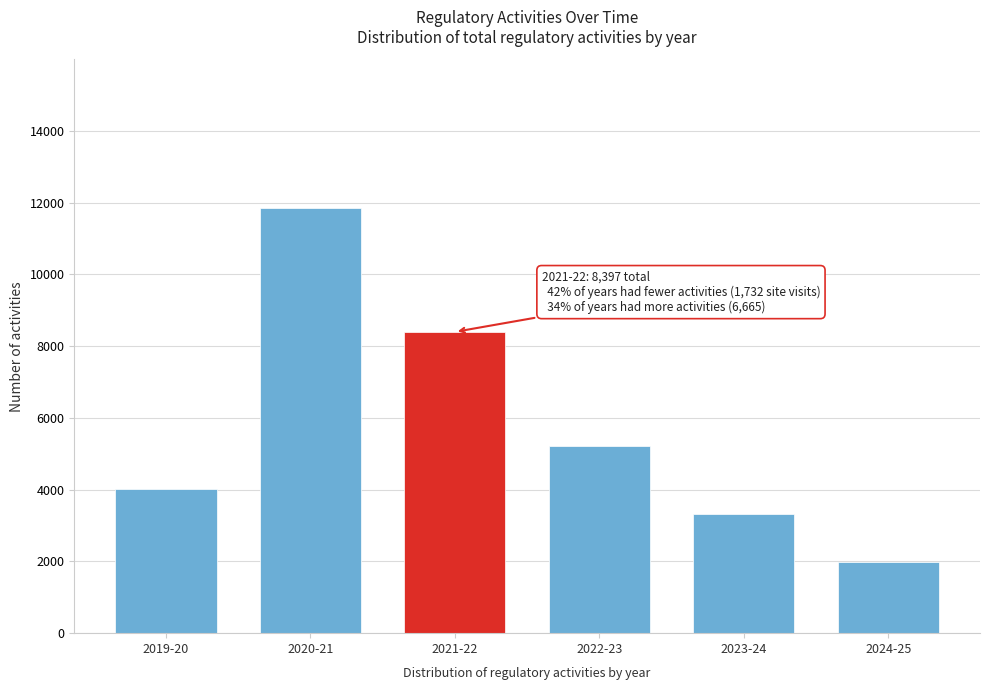

Reading left to right, extract all data points from this chart.

4022	11848	8397	5227	3327	1973